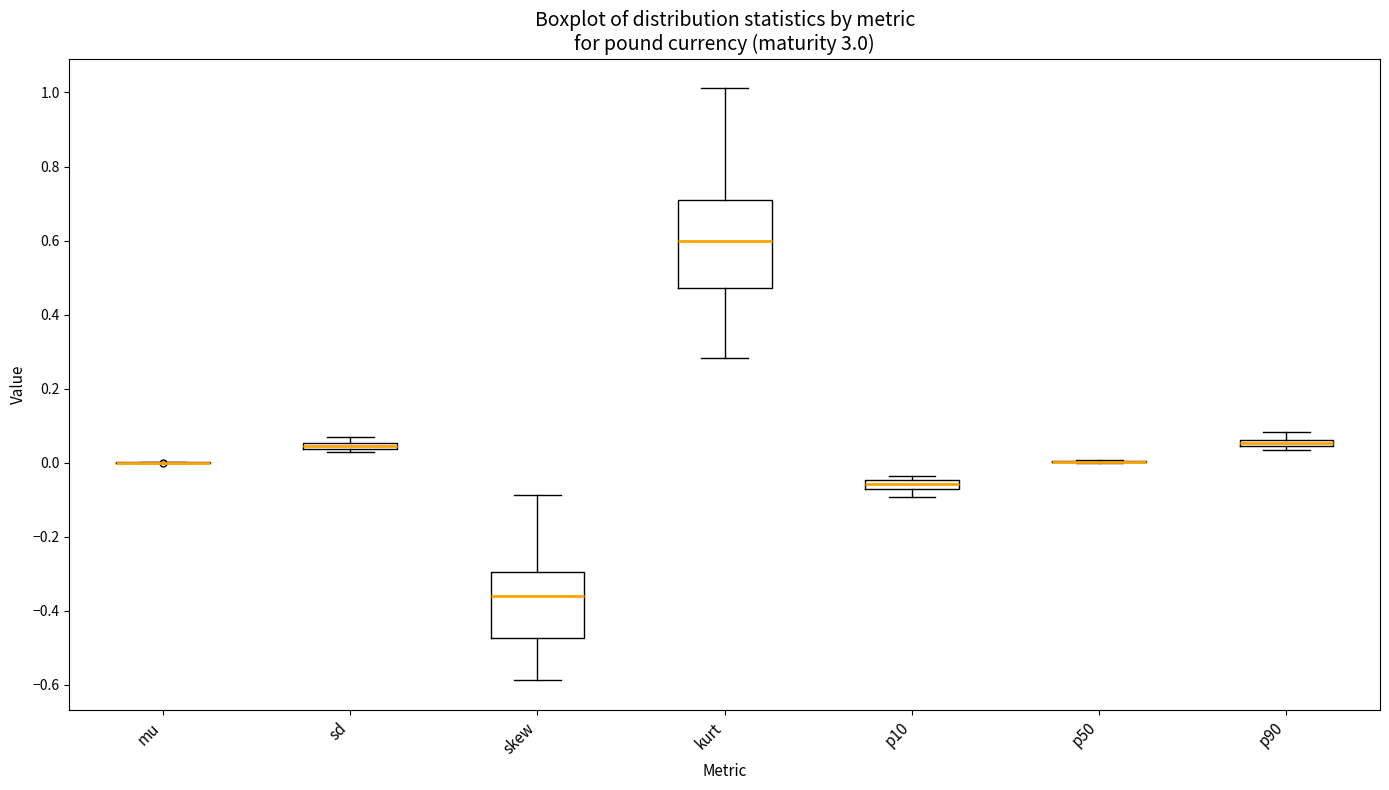

Which box is the tallest, from its lower edge to its upper edge?

kurt